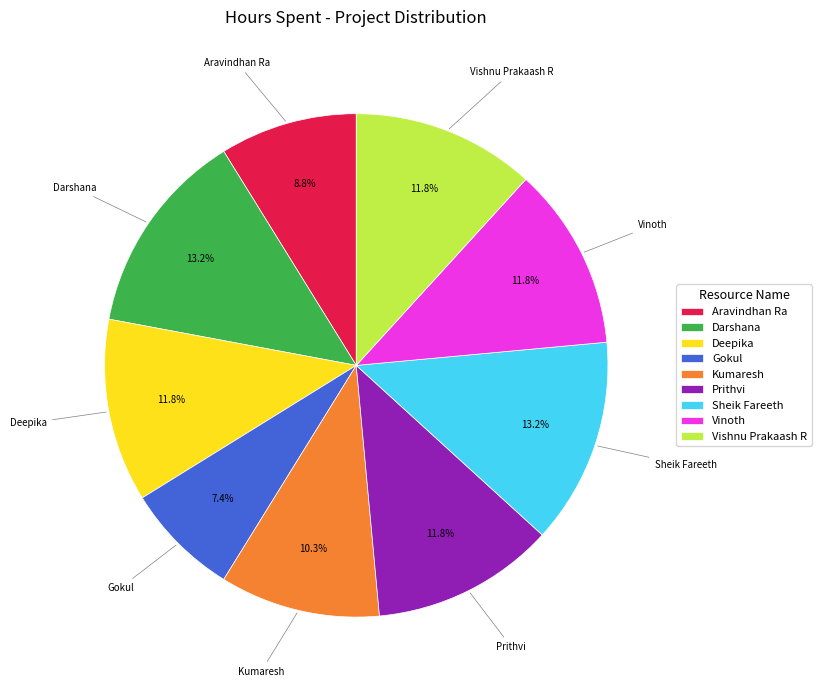

Is Vishnu Prakaash R the majority of the pie?

No